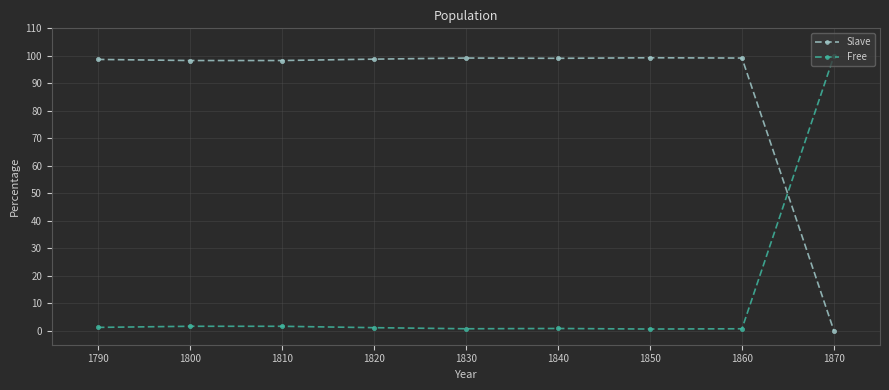

Count the number of categories in the chart.

9